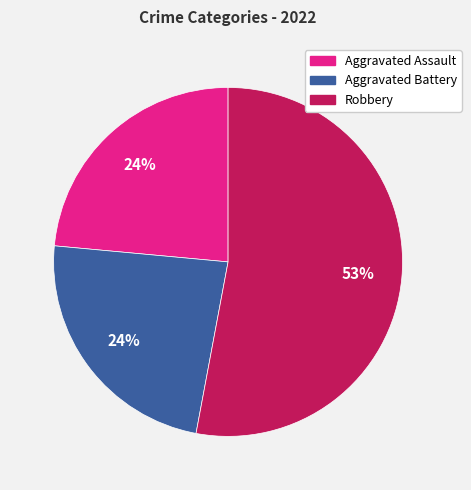

Combined, do Robbery and Aggravated Assault account for over 50%?

Yes